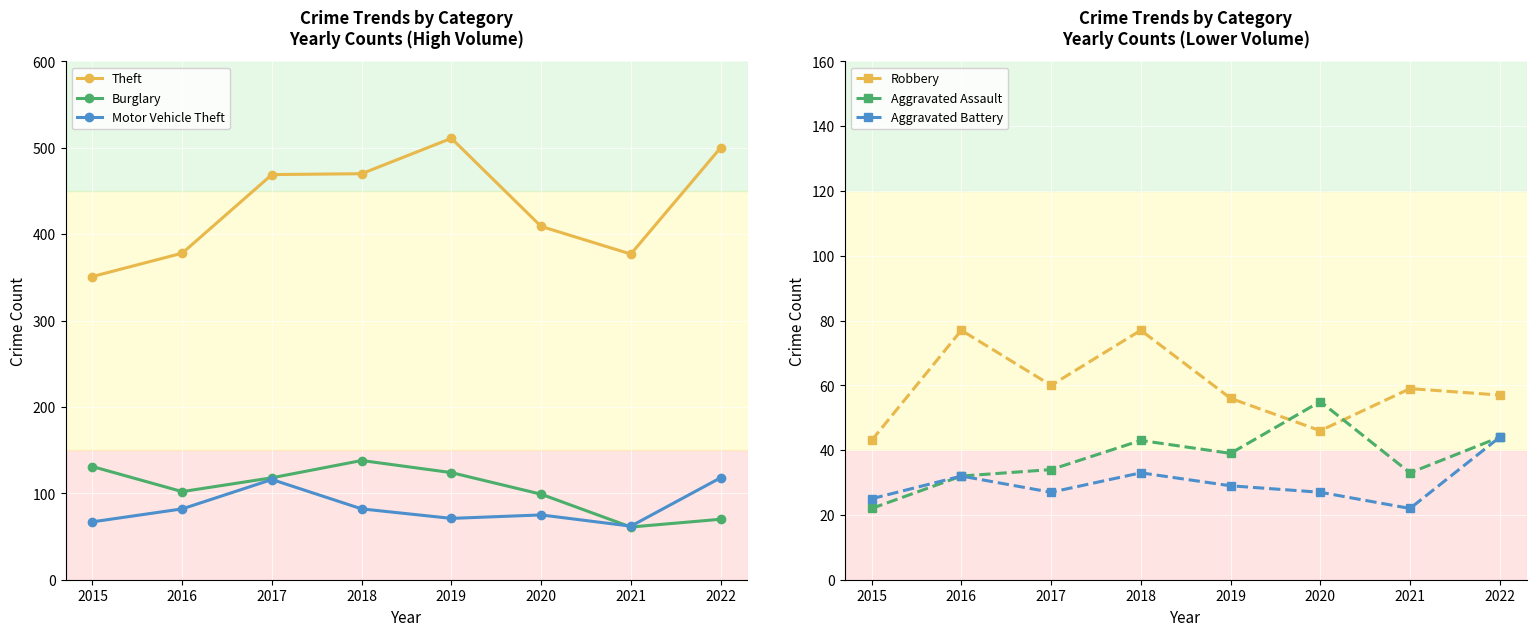

In Motor Vehicle Theft, how many points are lower than both neighbors (excluding endpoints)?

2